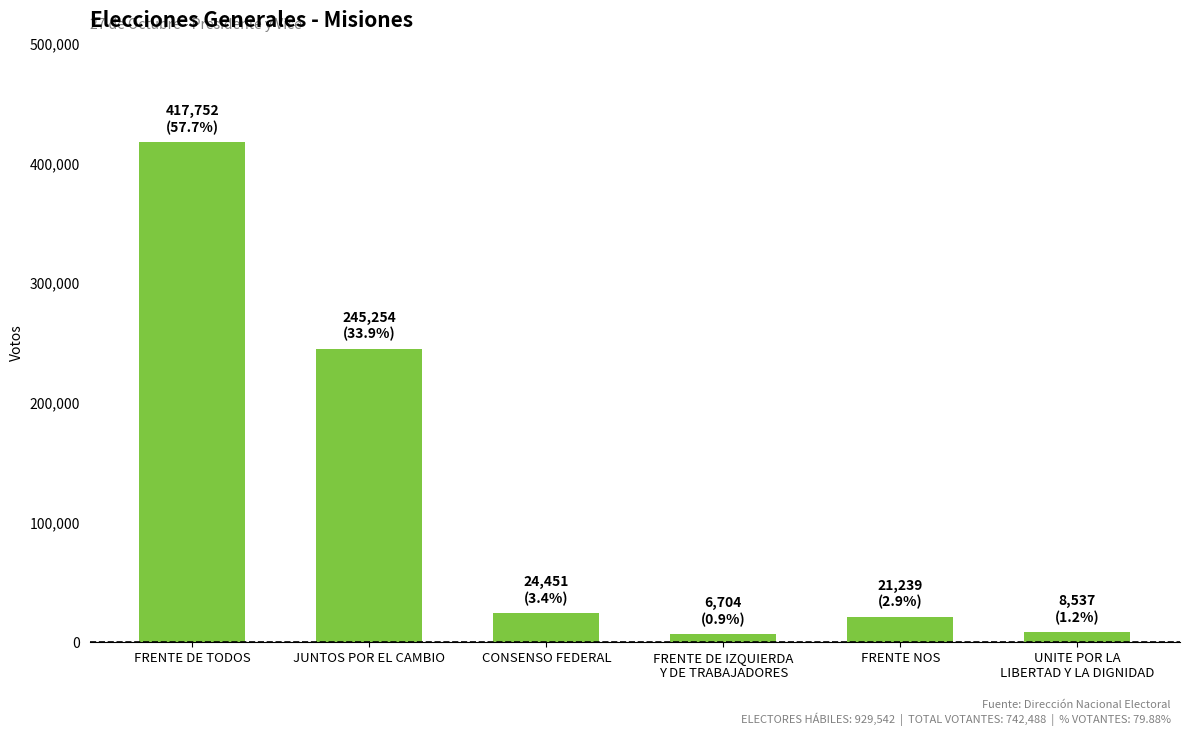

What is the label of the 4th bar from the left?

FRENTE DE IZQUIERDA
Y DE TRABAJADORES